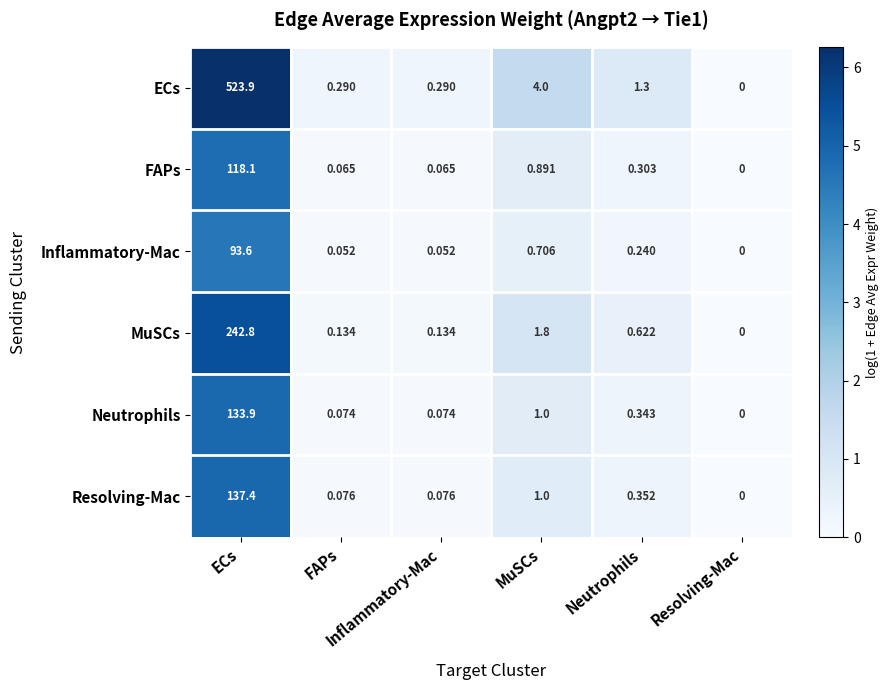

What is the greatest value displayed?

523.9